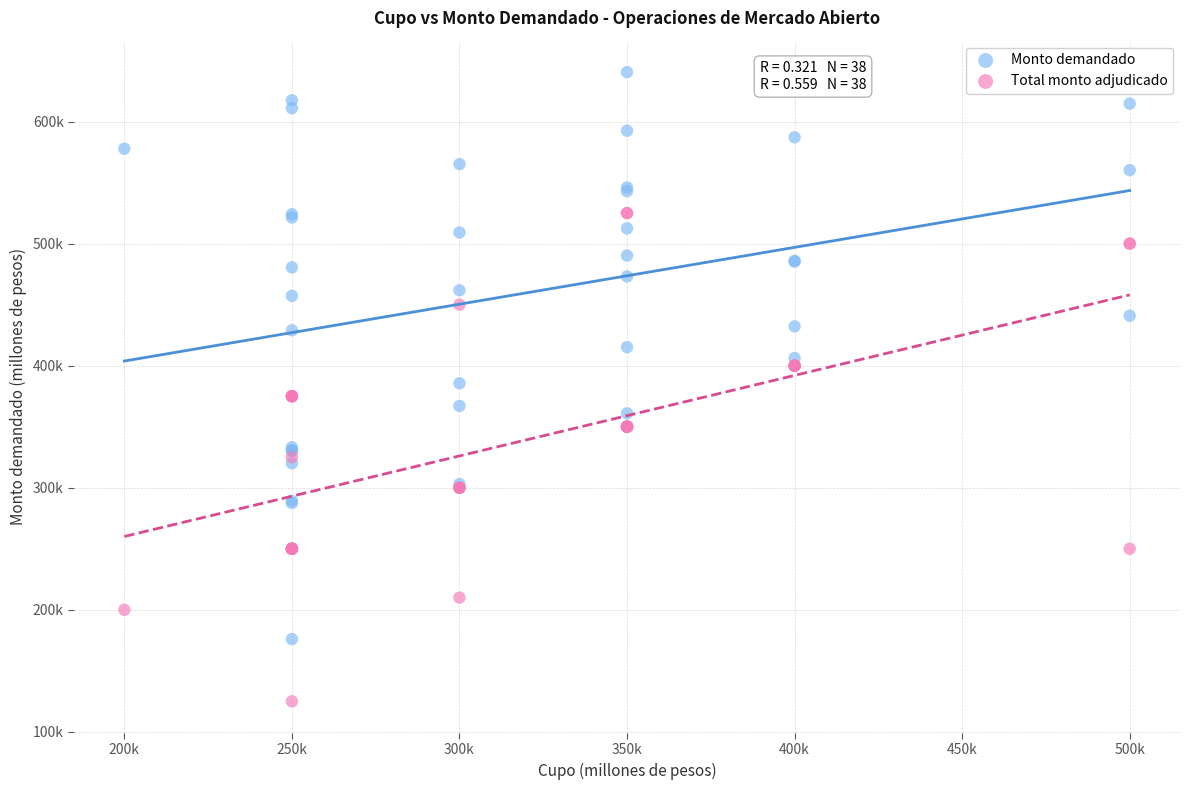

What are all the series names shown in the legend?

Monto demandado, Total monto adjudicado